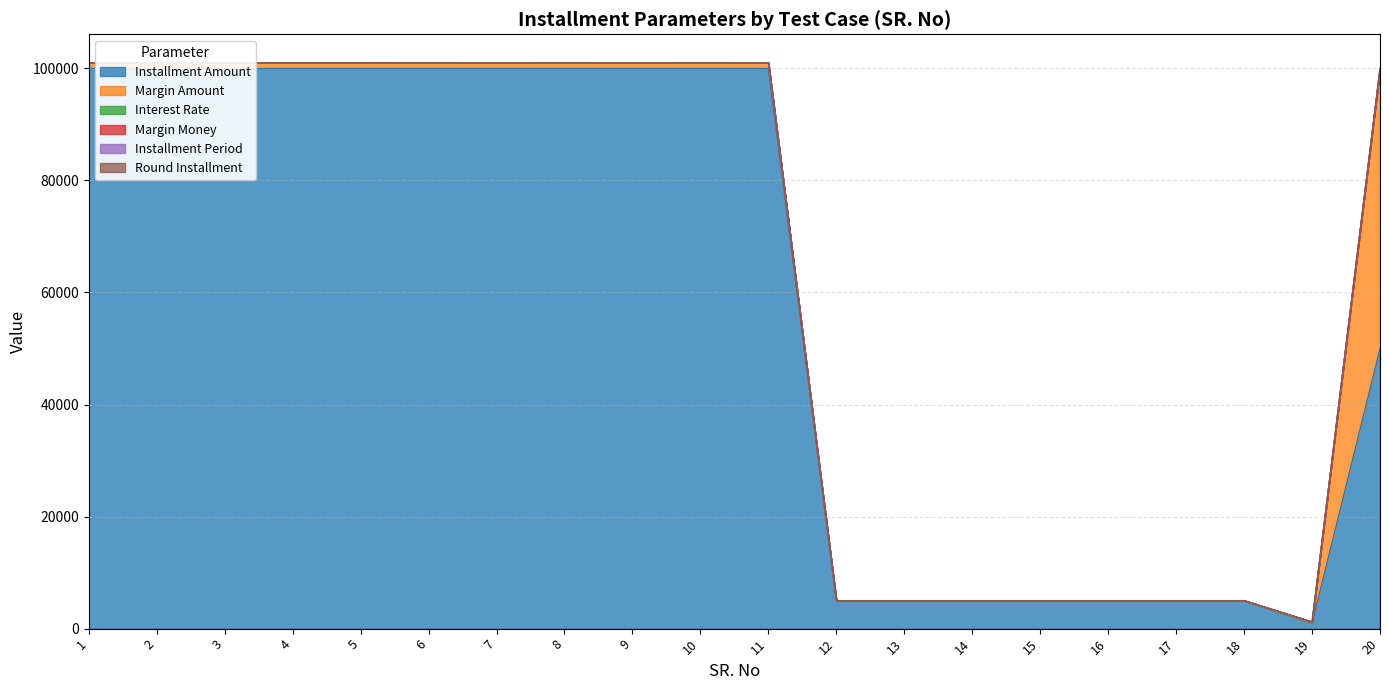

Is the value of Margin Money at 5 greater than the value of Round Installment at 15?

Yes